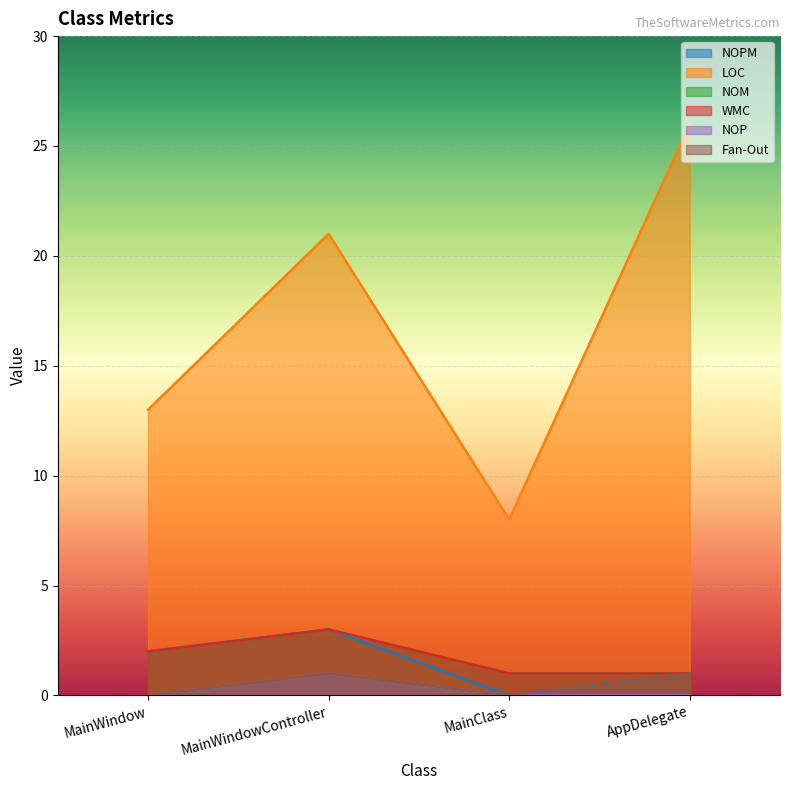

Reading right to left, list all the values displayed in this chart.

NOPM: 1	0	3	2
LOC: 26	8	21	13
NOM: 1	1	3	2
WMC: 1	1	3	2
NOP: 0	0	1	0
Fan-Out: 1	0	1	0